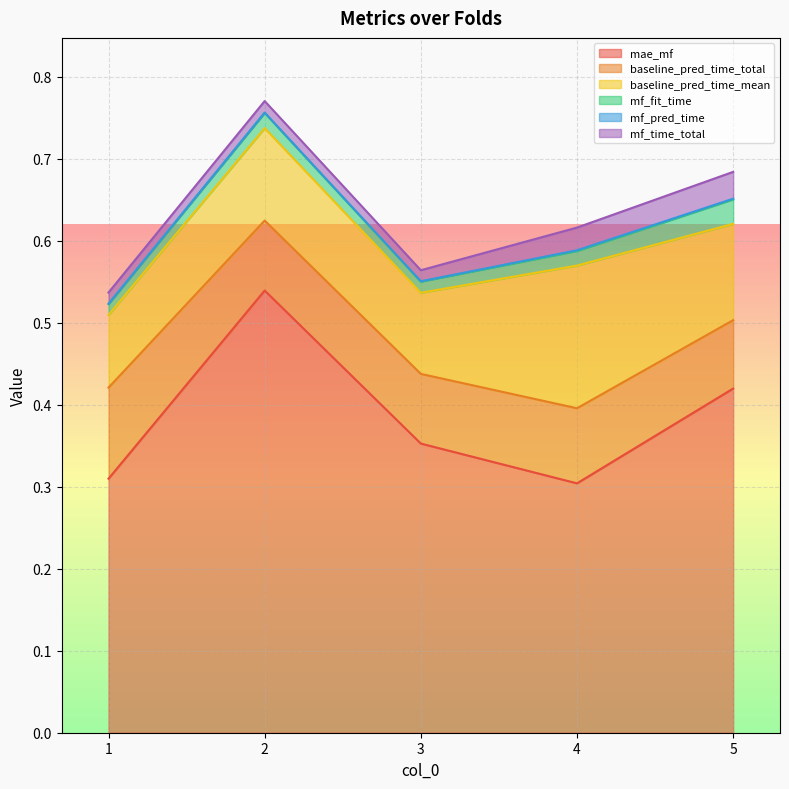

At which category does mf_pred_time reach its first local peak?

2